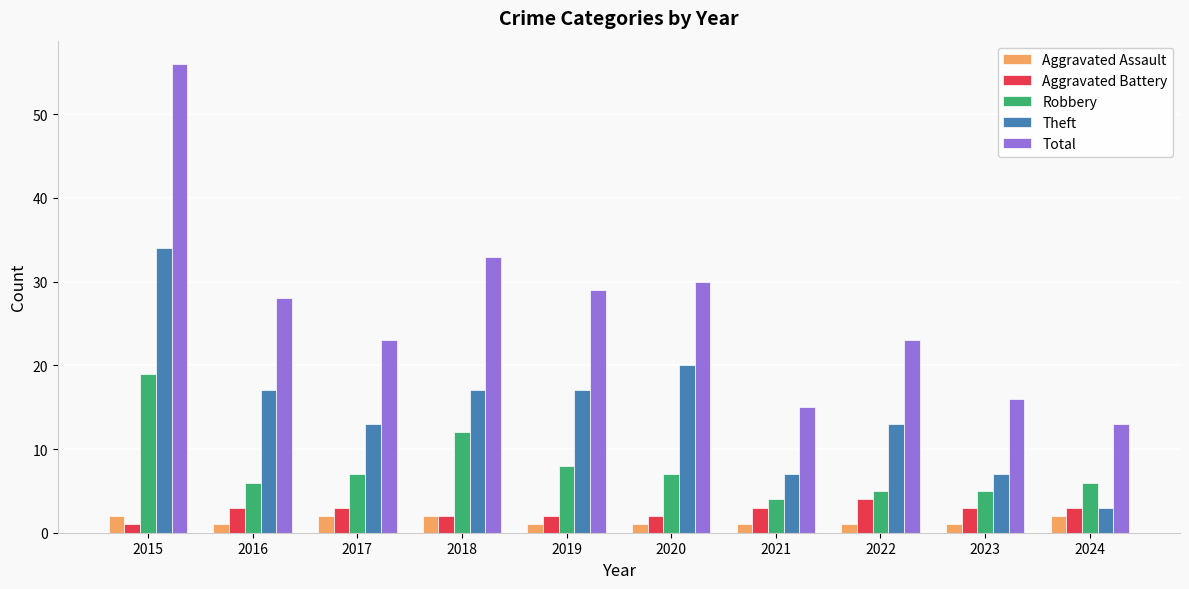

What is the maximum value for Total?

56